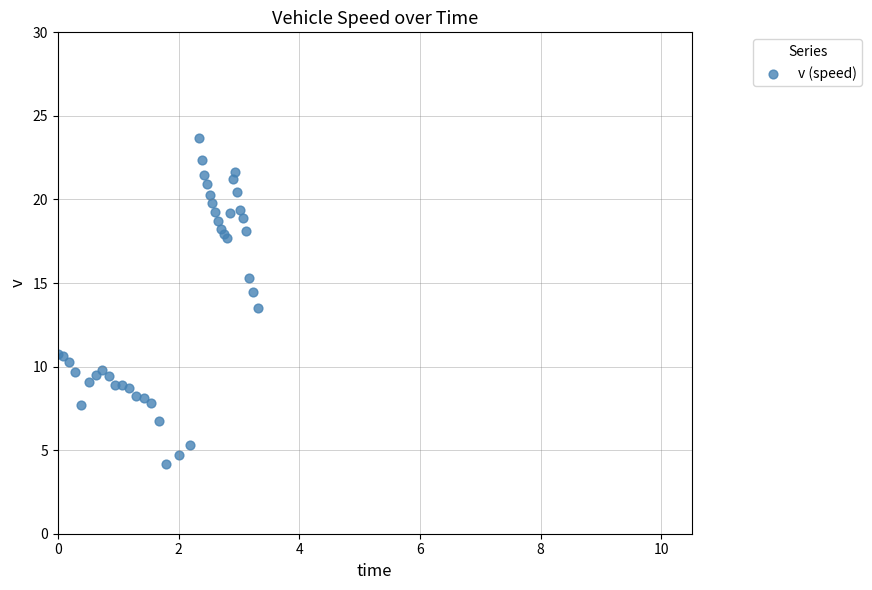

What Y value in the scatter plot is closest to 13?

13.5